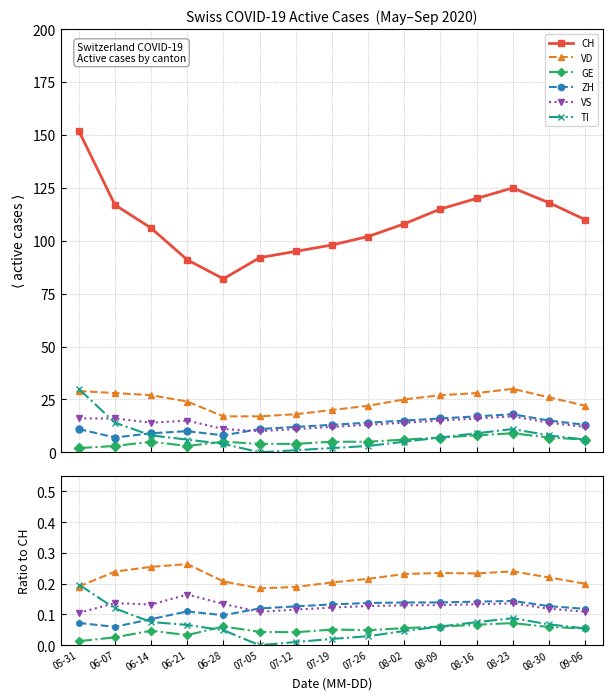

What is the difference between the highest and lowest values at 06-28?

82.0